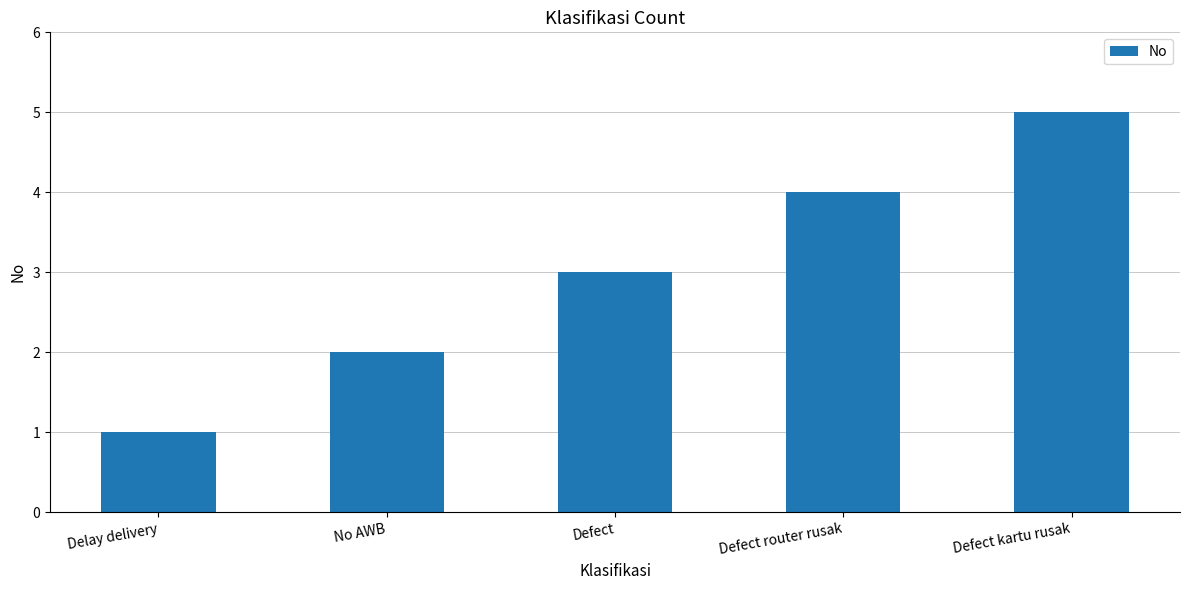

What is the difference between the values at Defect kartu rusak and Defect?

2